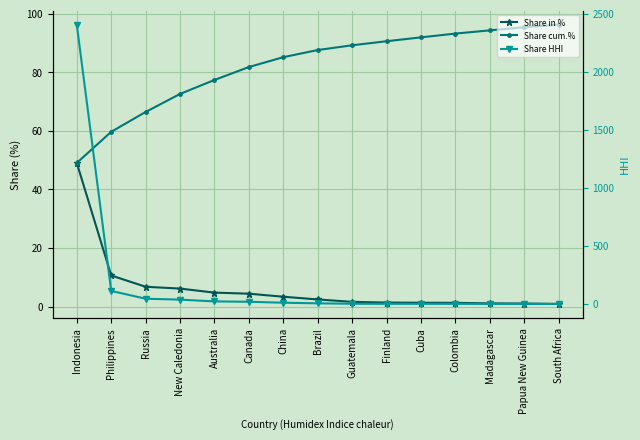

True or false: Share in % has more than 1 interior local peaks.

False